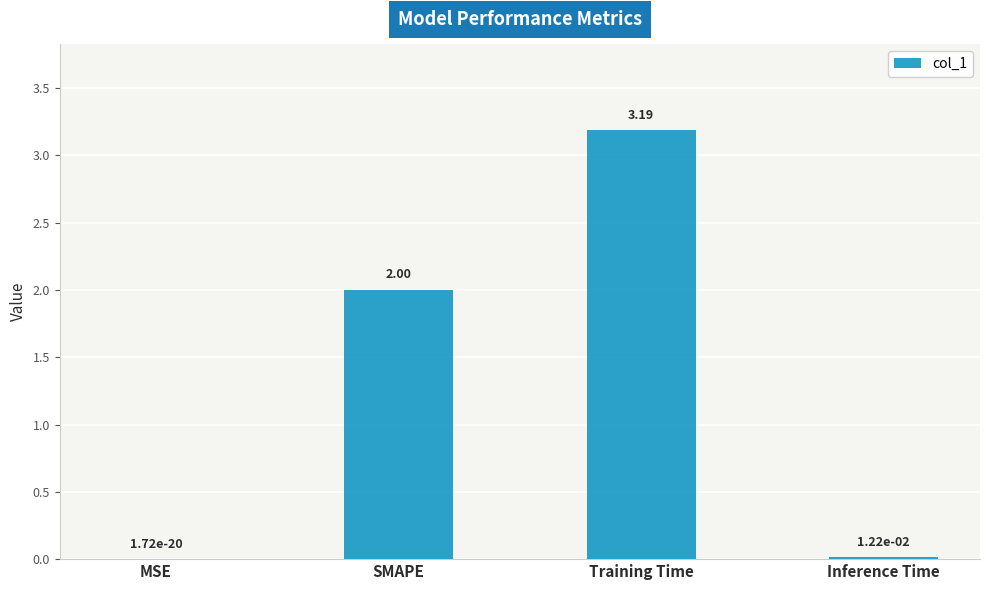

Read the value at SMAPE.

2.0